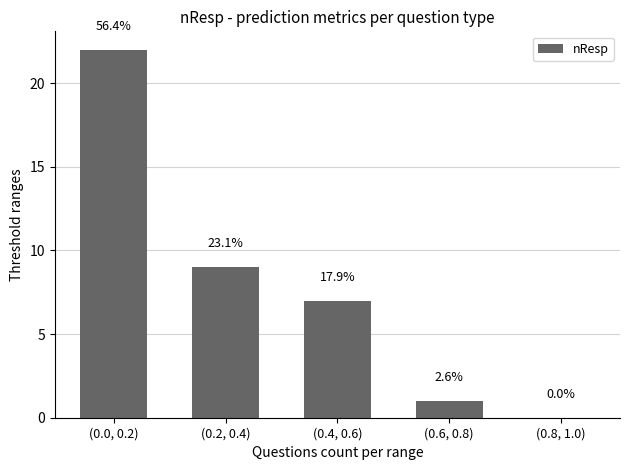

Are the bars horizontal?

No